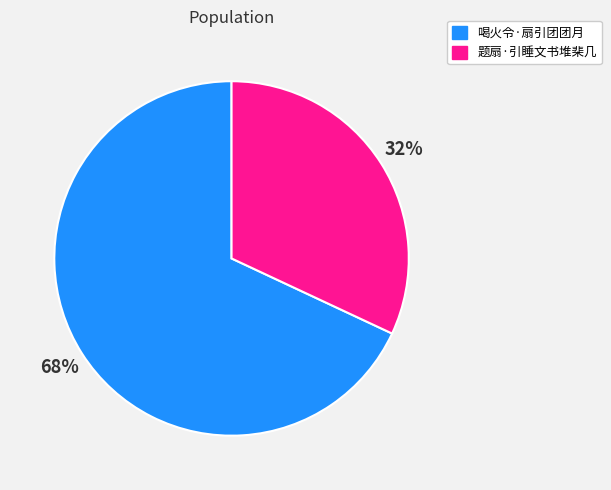

Count the number of slices in the pie.

2